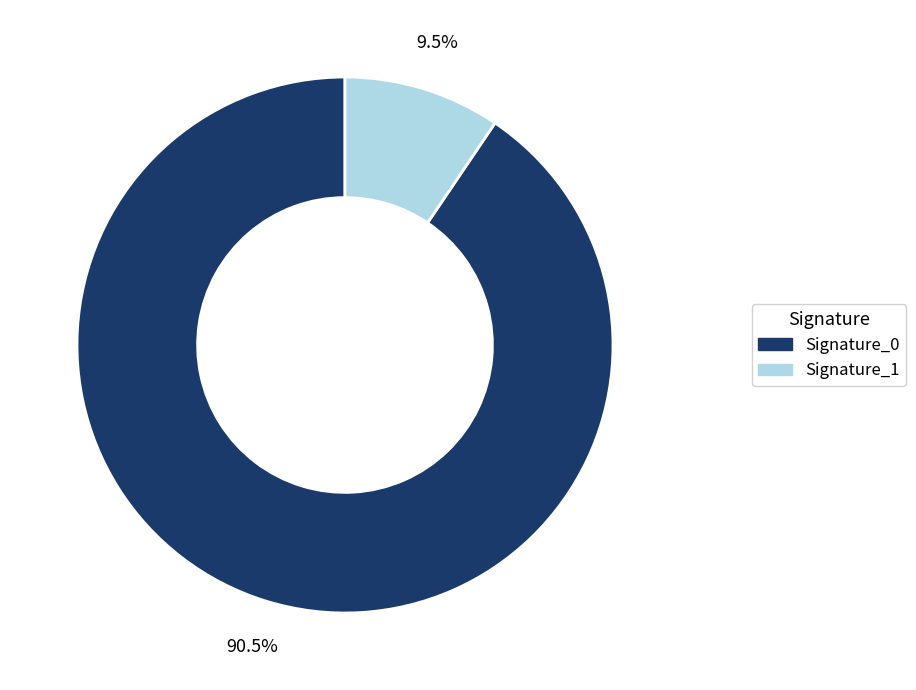

Which category has the smallest portion of the pie?

Signature_1